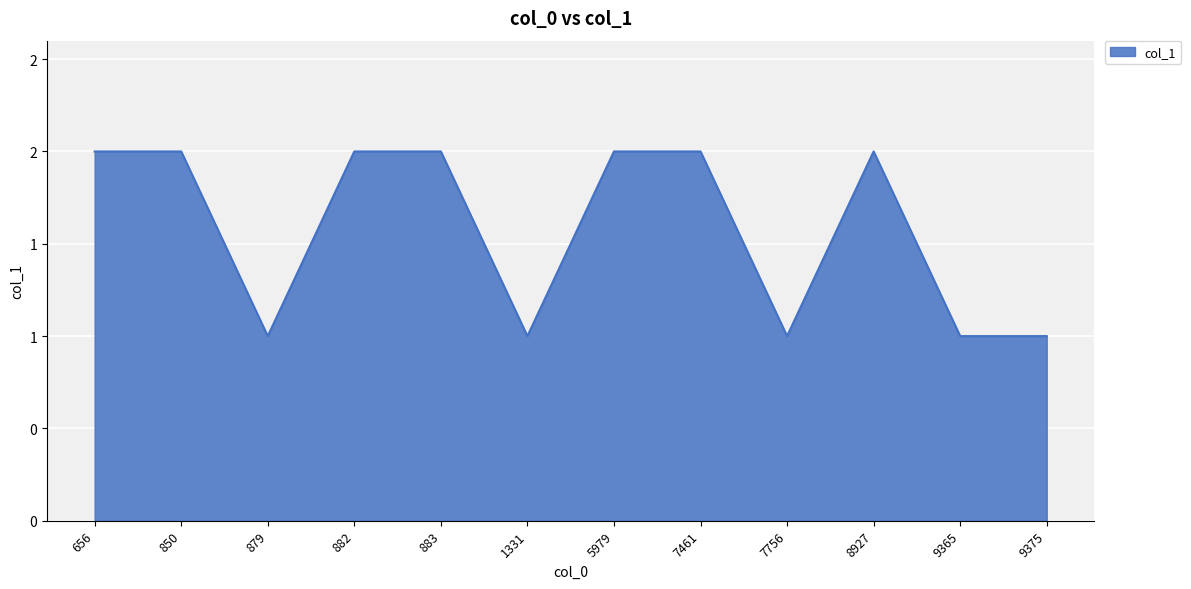

Does the chart have visible grid lines?

Yes